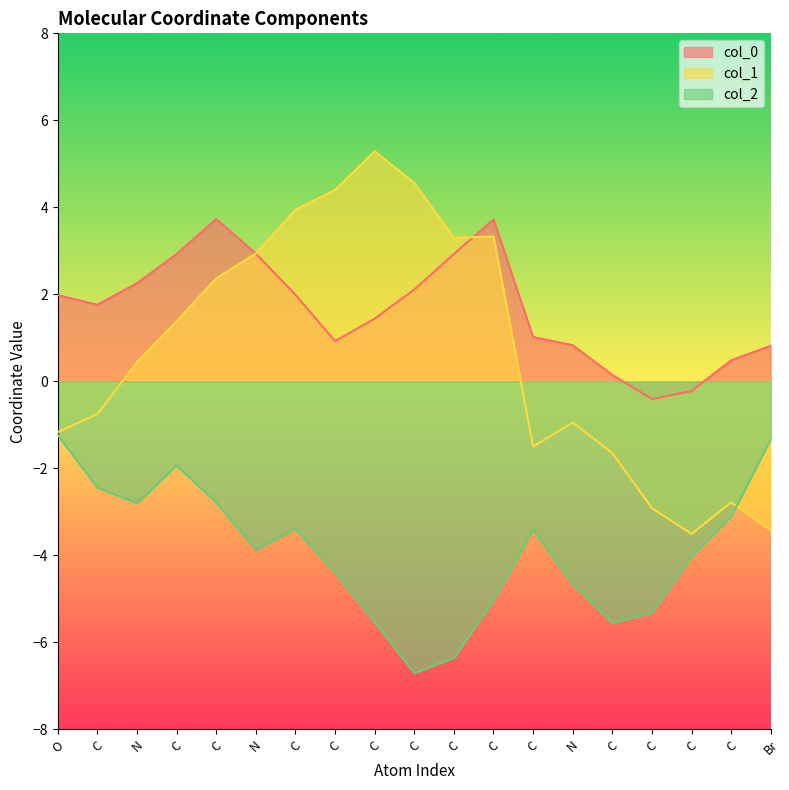

Reading right to left, what are all the values shown in this chart?

col_0: 0.8	0.5	-0.2	-0.4	0.1	0.8	1.0	3.7	2.9	2.1	1.4	0.9	2.0	2.9	3.7	2.9	2.3	1.8	2.0
col_1: -3.4	-2.8	-3.5	-2.9	-1.6	-0.9	-1.5	3.3	3.3	4.6	5.3	4.4	3.9	2.9	2.4	1.4	0.4	-0.8	-1.2
col_2: -1.3	-3.1	-4.0	-5.3	-5.6	-4.7	-3.4	-5.0	-6.4	-6.7	-5.5	-4.4	-3.4	-3.9	-2.8	-1.9	-2.8	-2.4	-1.2